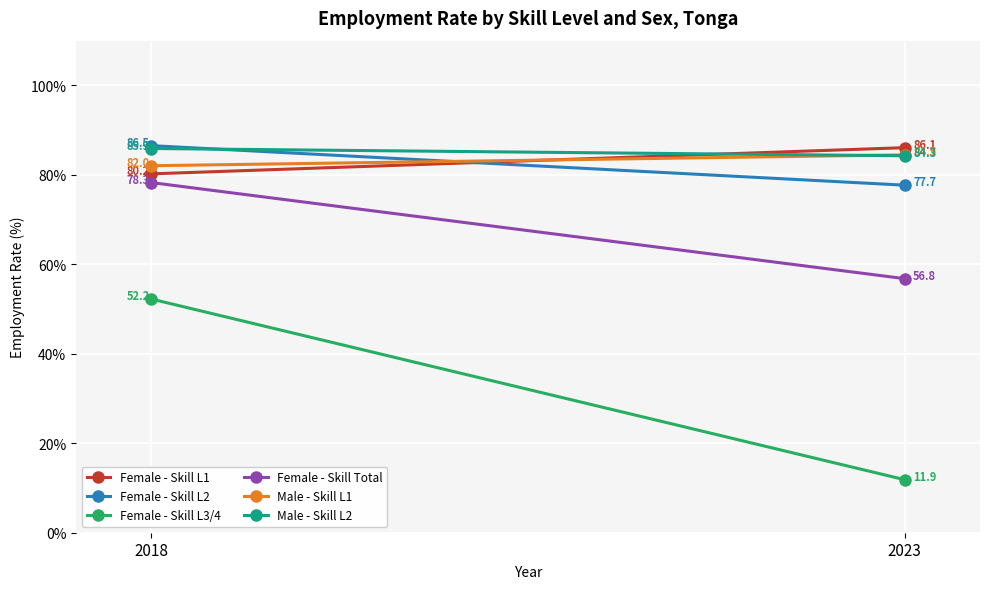

Where does the Female - Skill L2 series first go above 86?

2018